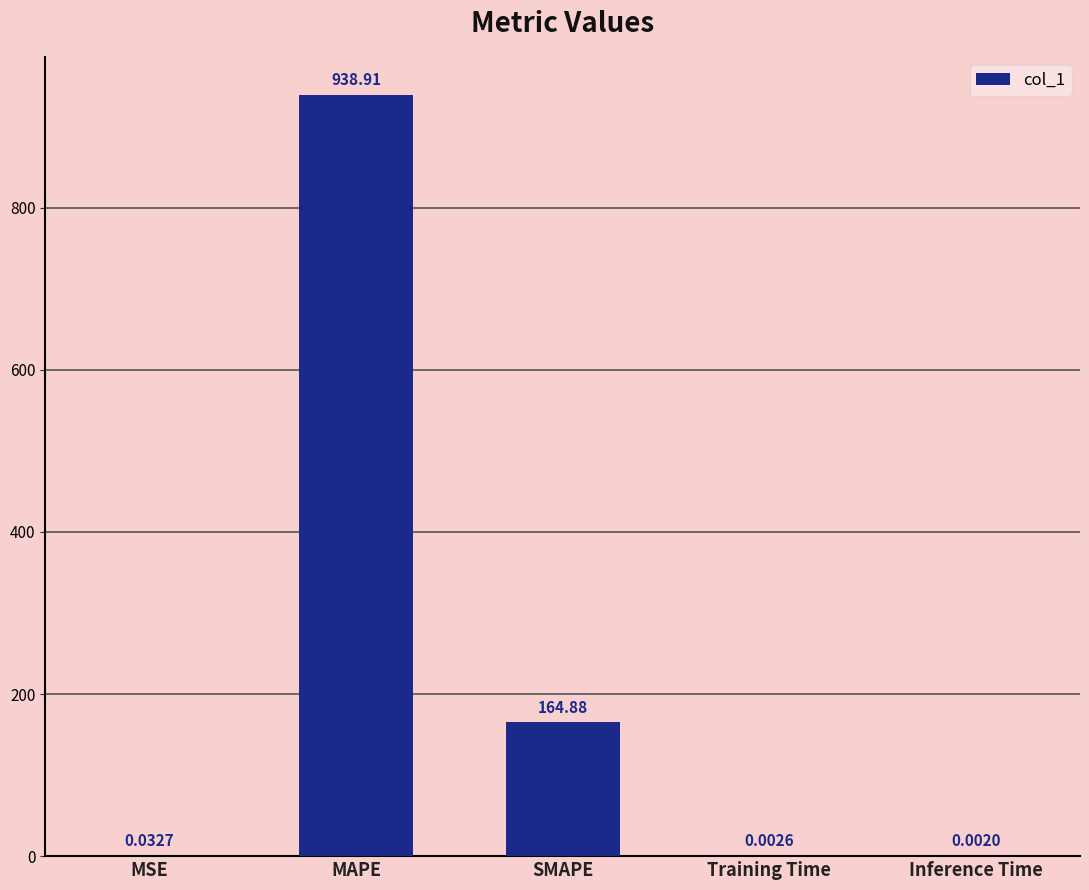

Which has a higher value, MSE or SMAPE?

SMAPE